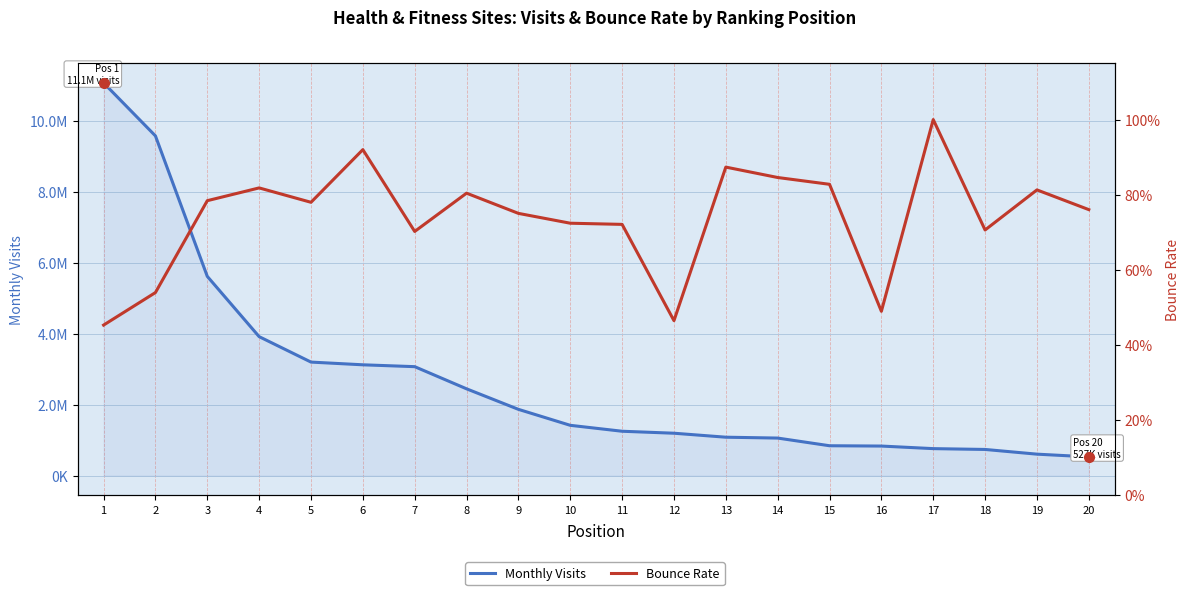

What is the value of the Monthly Visits point at the 20th from the left?

527121.0